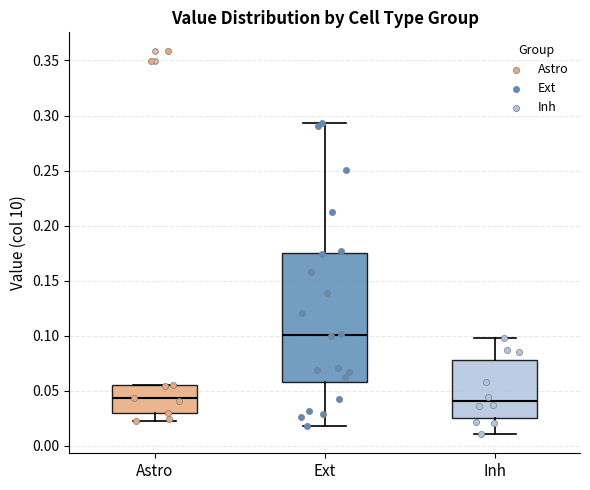

Reading left to right, read every box against the y-axis: the position of its median line, the range the box covers, and the ends of its whiskers. The values are not printed on the chart, so give them approximately, as read against the axis.

Astro: median 0.045, box 0.030 to 0.055, whiskers 0.025 to 0.055
Ext: median 0.100, box 0.060 to 0.175, whiskers 0.020 to 0.295
Inh: median 0.040, box 0.025 to 0.080, whiskers 0.010 to 0.100